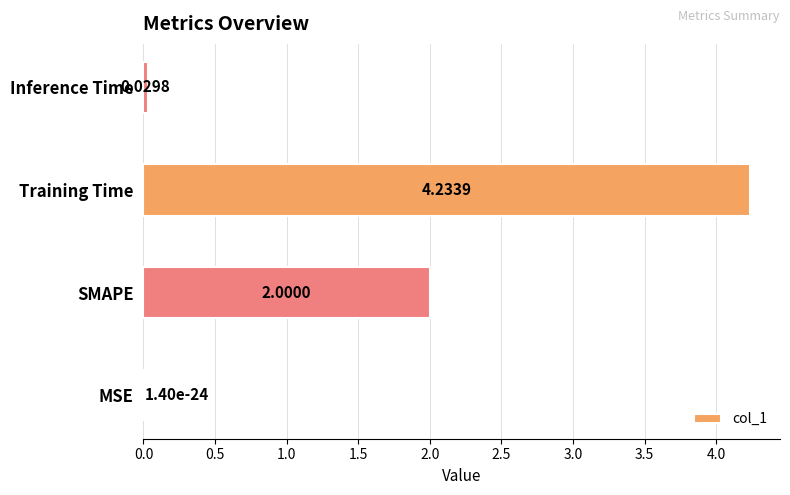

What is the average value?

1.6